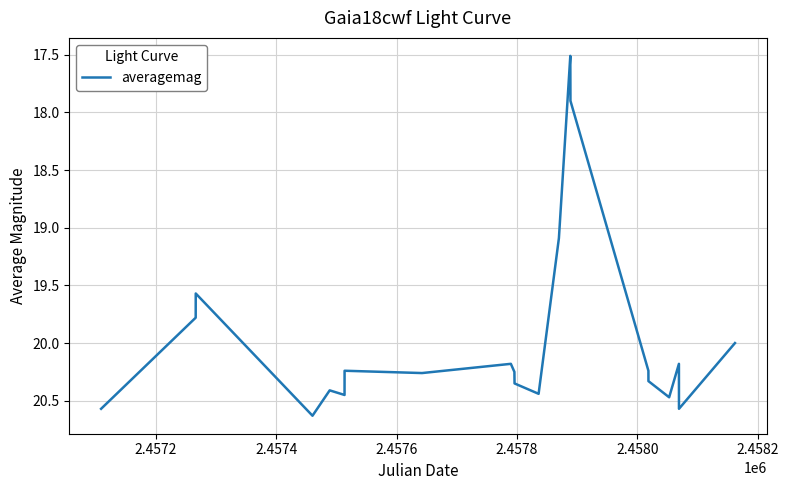

Does the chart display data point markers on the line(s)?

No